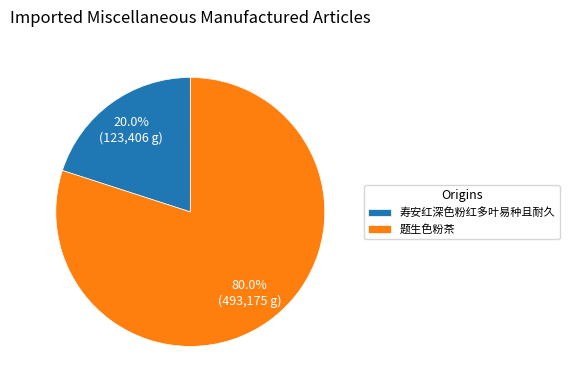

To the nearest percent, what is the average slice percentage?

50%